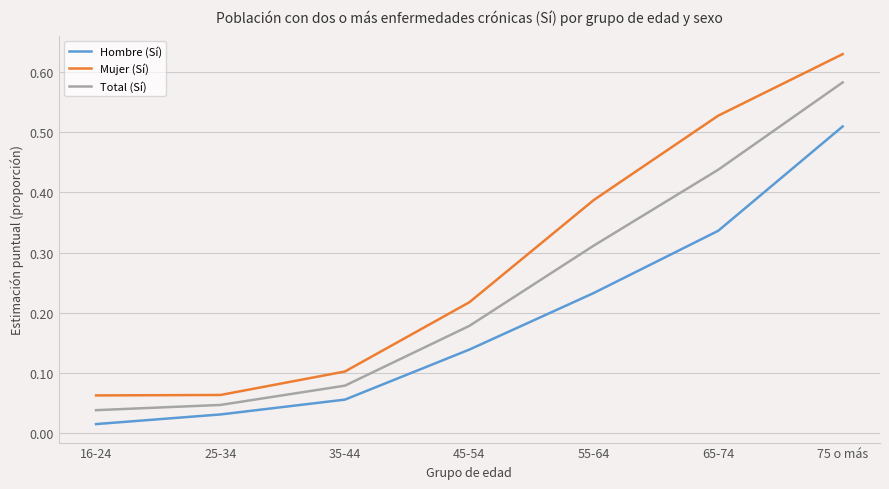

At which category is the sum across all series the highest?

75 o más